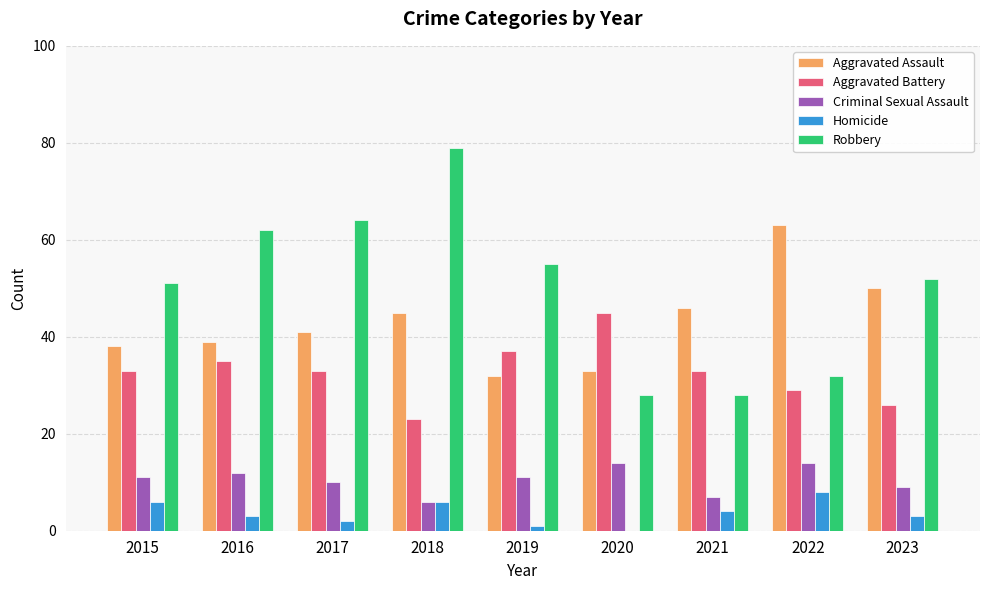

Count the Homicide values in the range 2 to 6.

6